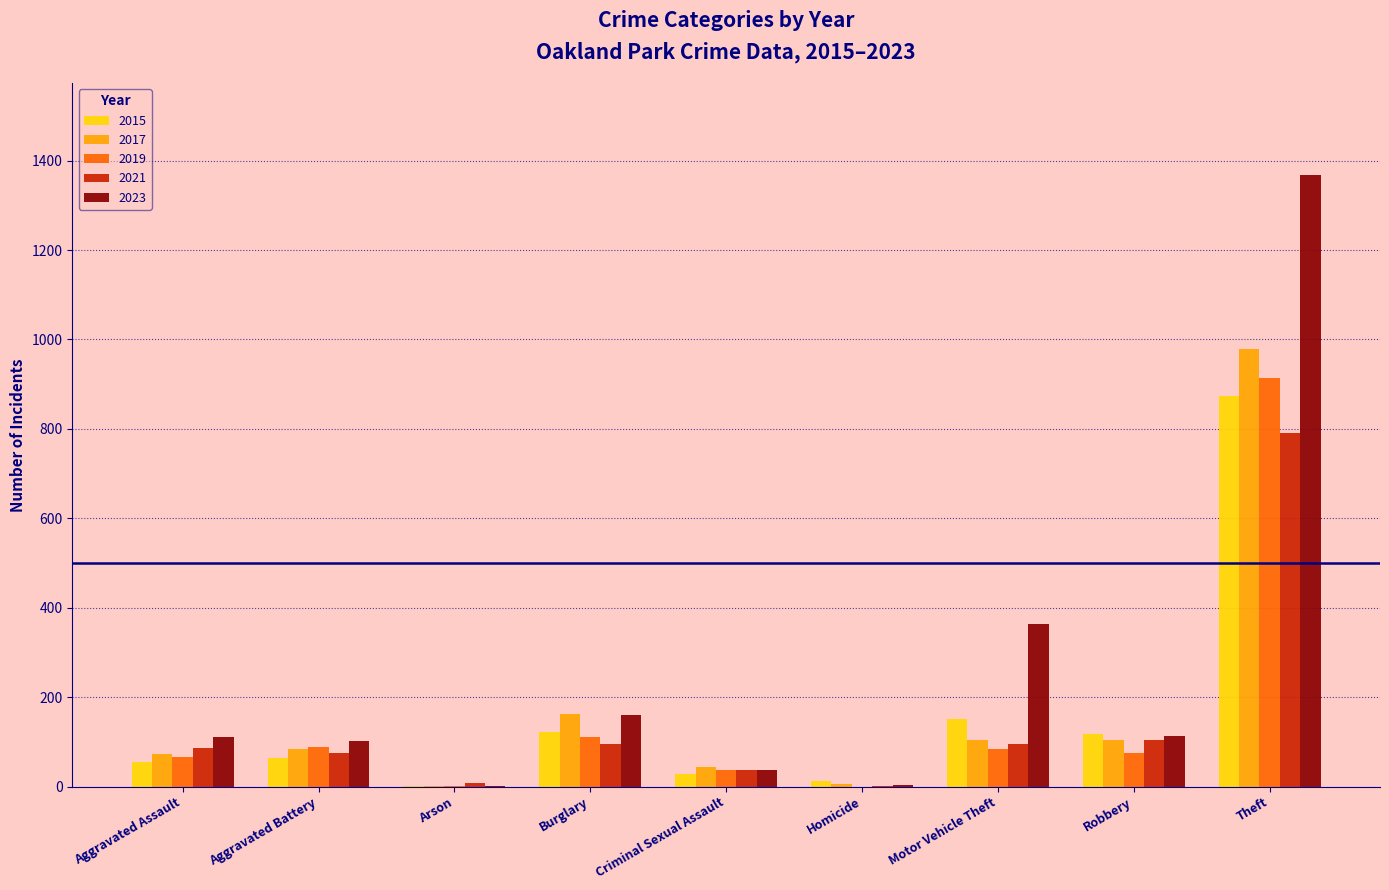

How many categories are shown in the chart?

9